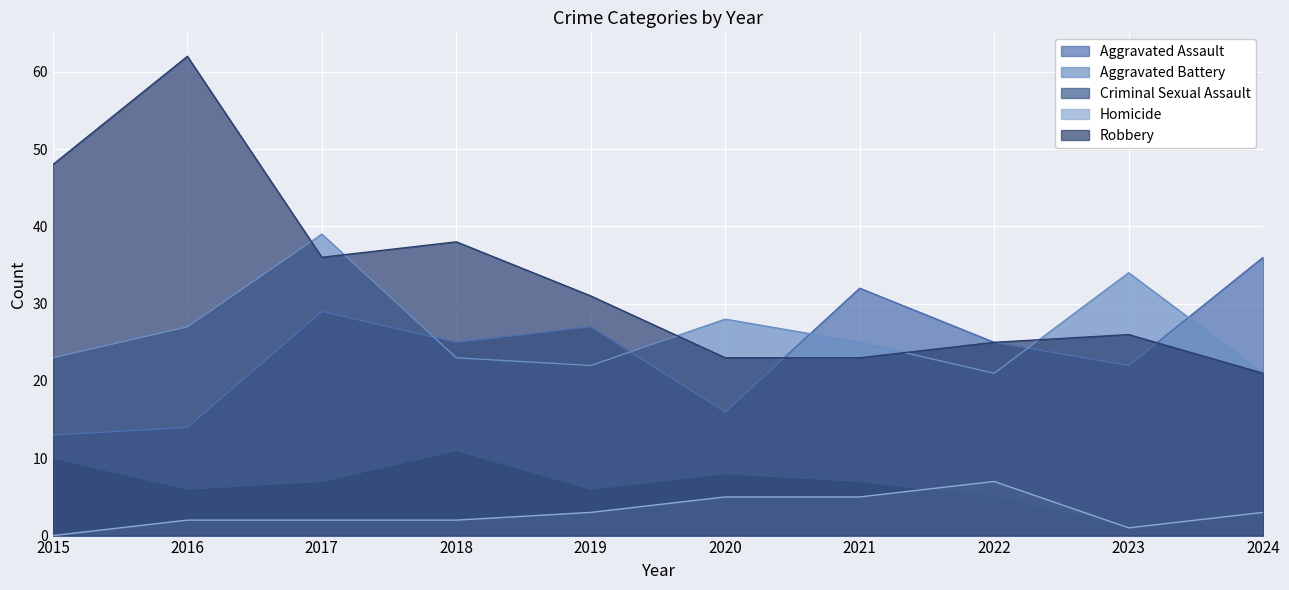

At which category is the sum across all series the highest?

2017